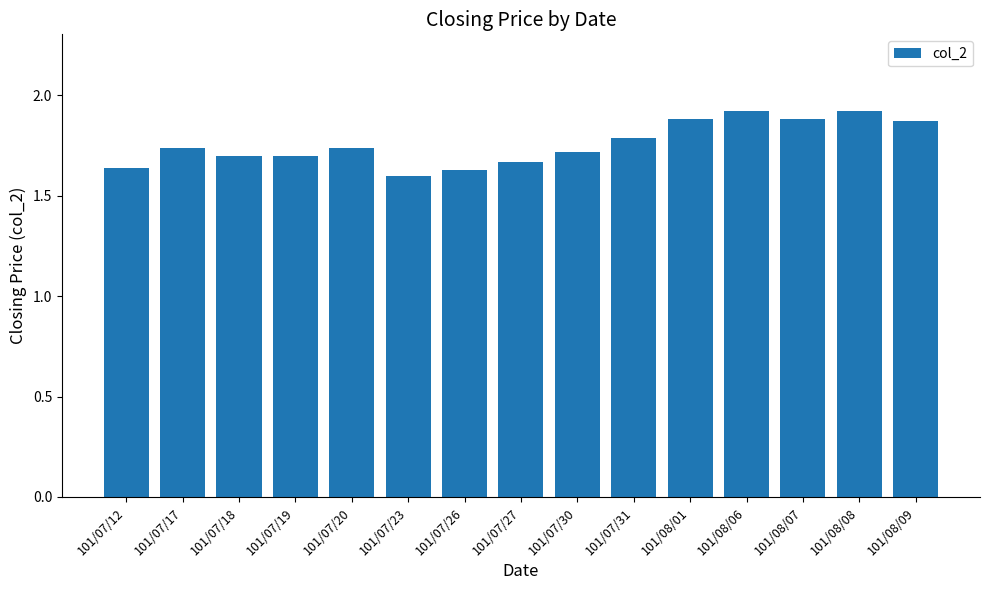

Are the bars horizontal?

No